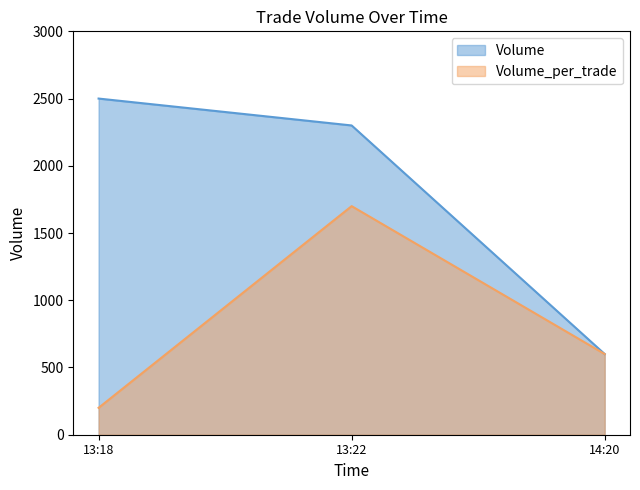

Read the Volume_per_trade value at 13:22, to the nearest 10.

1700